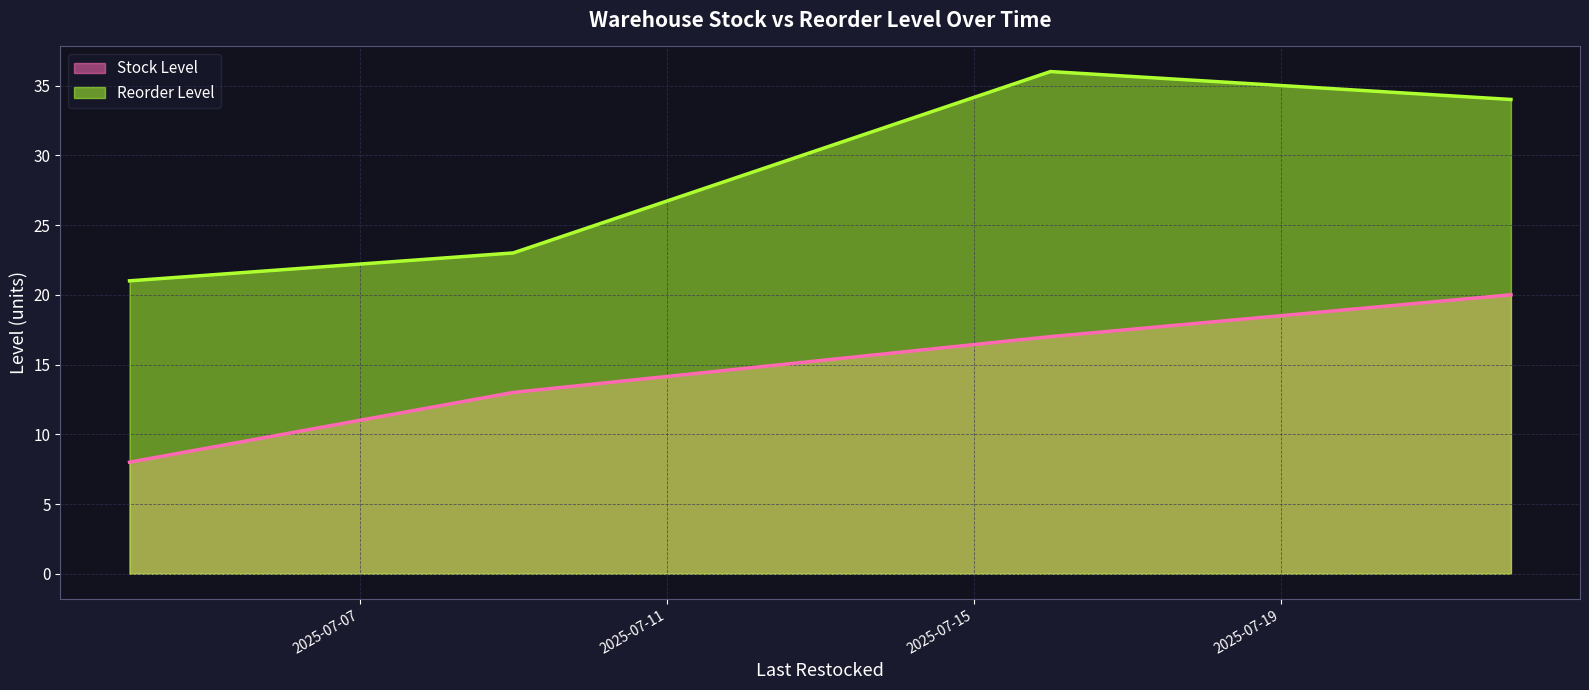

True or false: Stock Level and Reorder Level cross at least once.

False